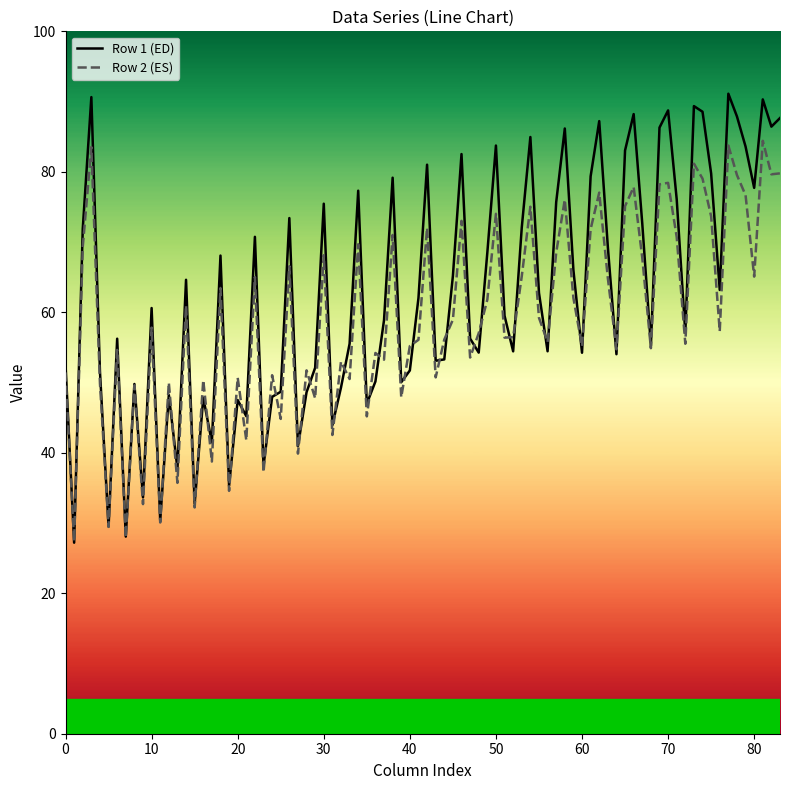

List the series in order of their peak value, highest first.

Row 1 (ED), Row 2 (ES)